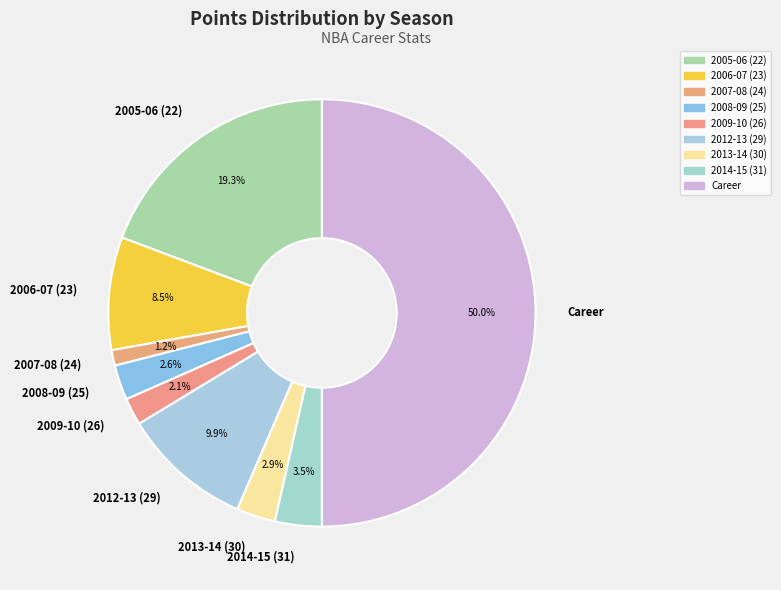

The 2007-08 (24) slice represents 14% of the pie. True or false?

False